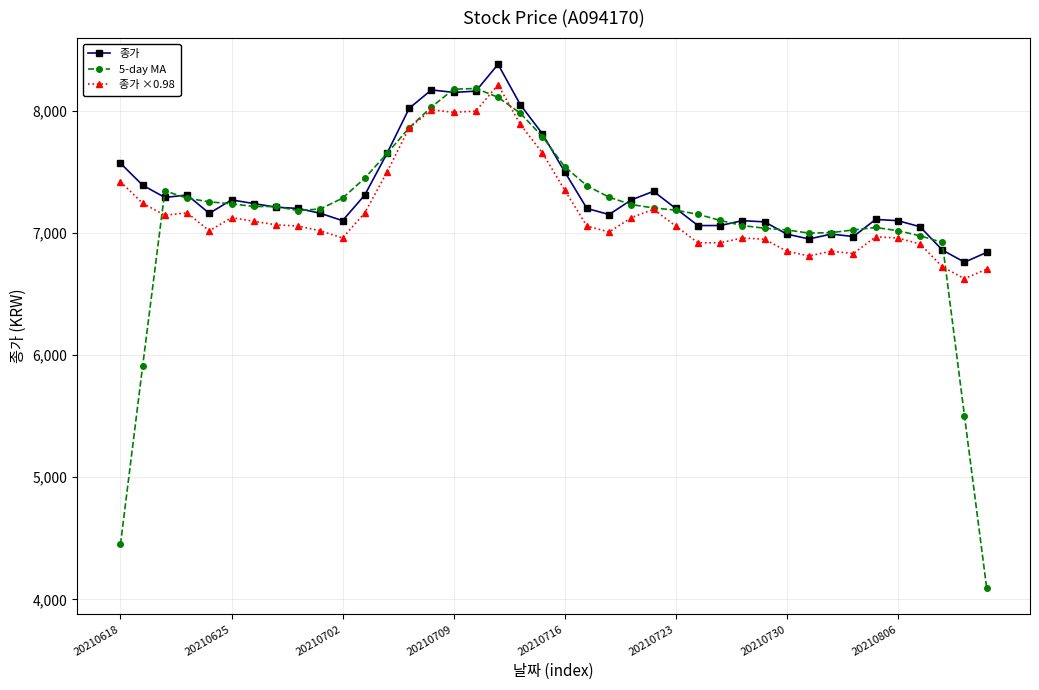

Which series has the largest range (max minus min)?

5-day MA